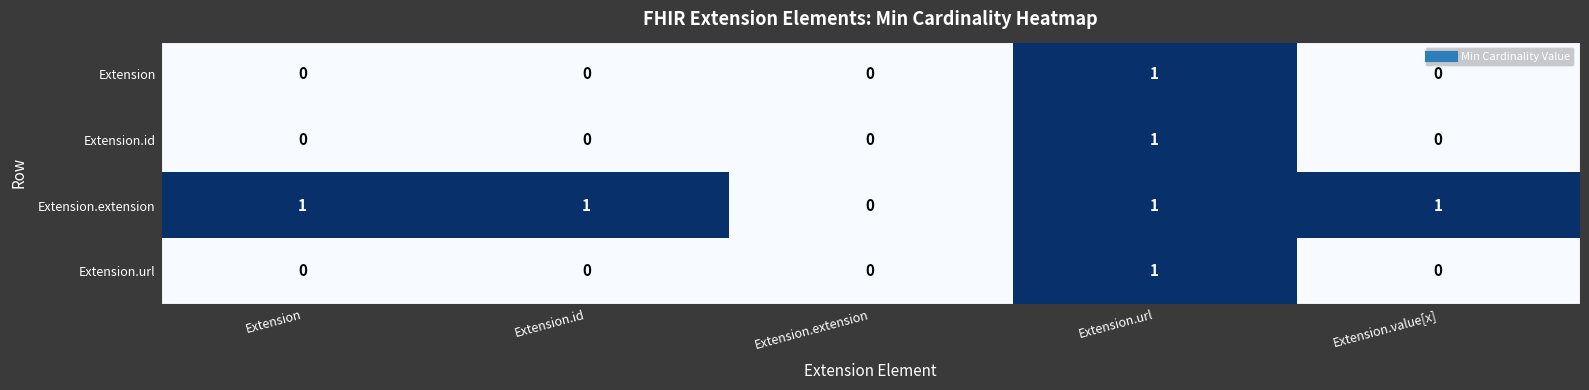

What is the difference between the highest and lowest values at Extension.value[x]?

1